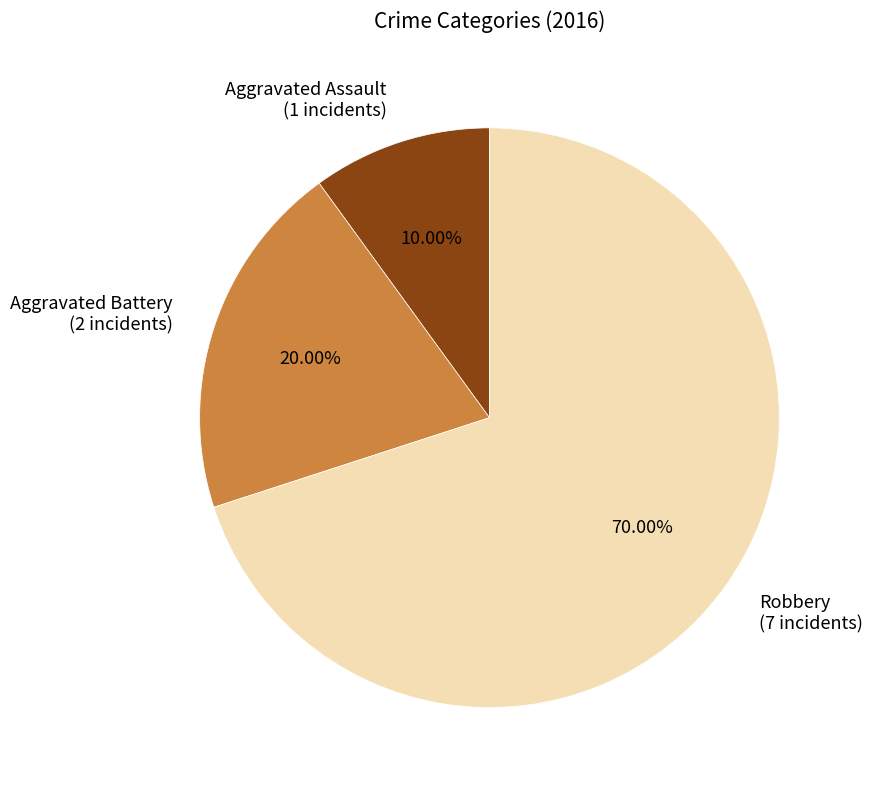

Is it true that Aggravated Assault is 10% of the pie?

True